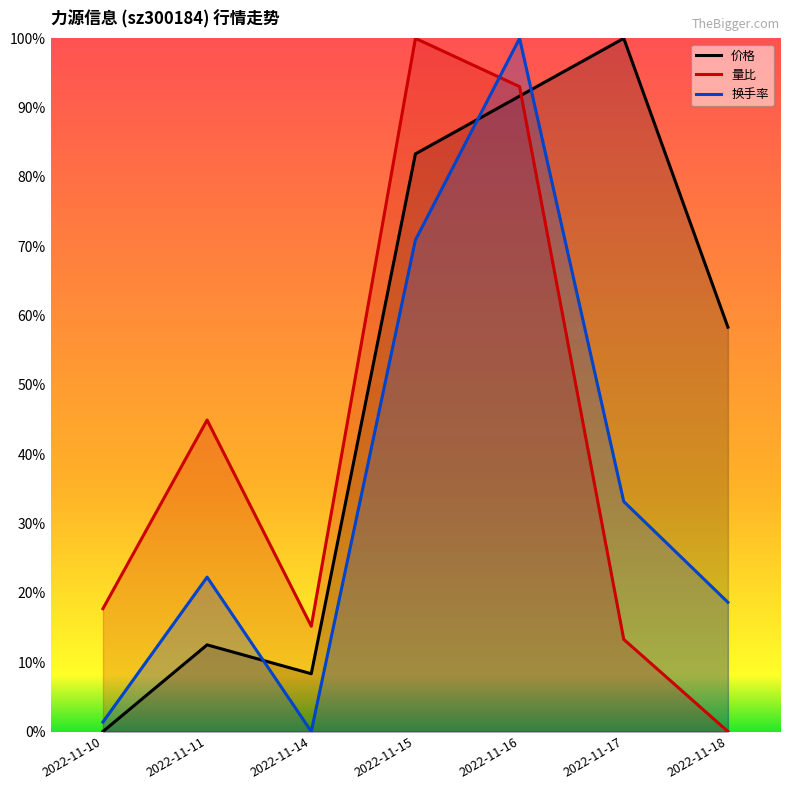

What is the value of the 换手率 point at the 7th from the left?

0.2